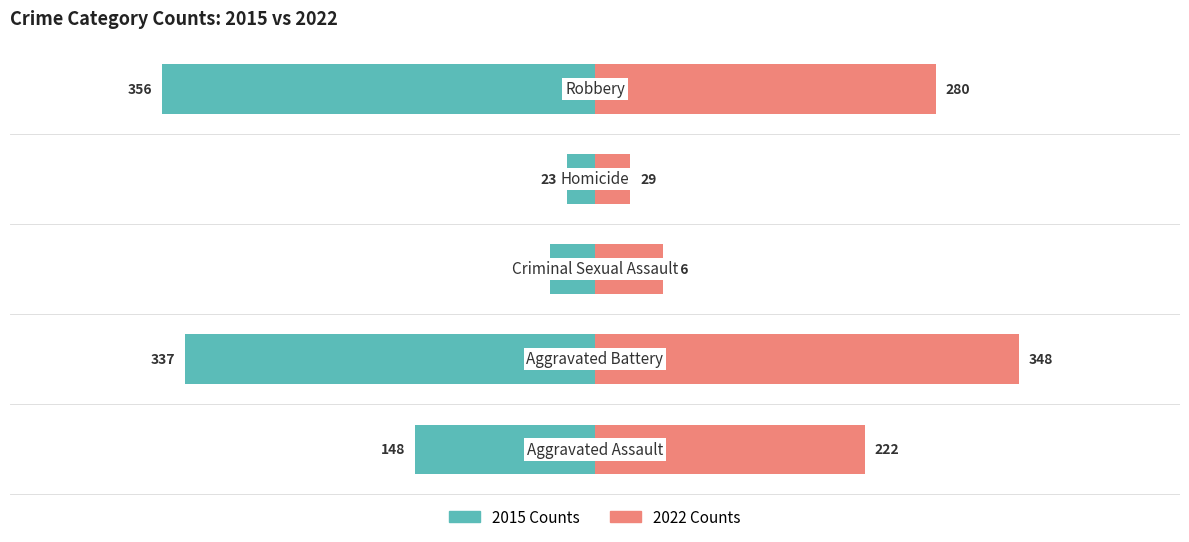

What is the sum of the Right (count) values at Aggravated Assault and Criminal Sexual Assault?

278